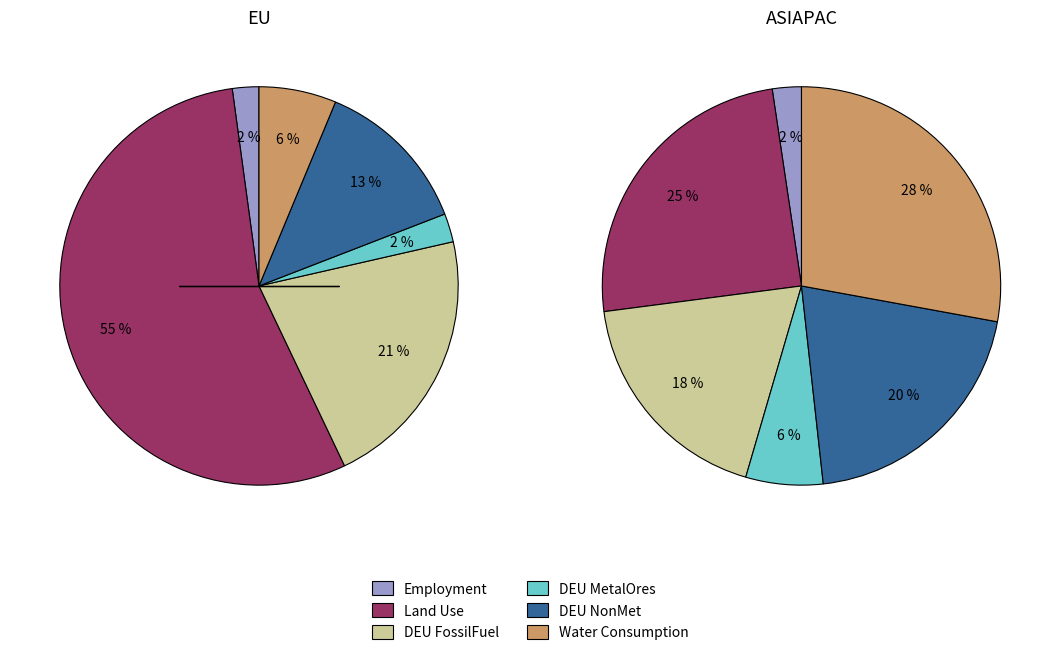

Between DEU NonMet and DEU FossilFuel, which is larger?

DEU FossilFuel